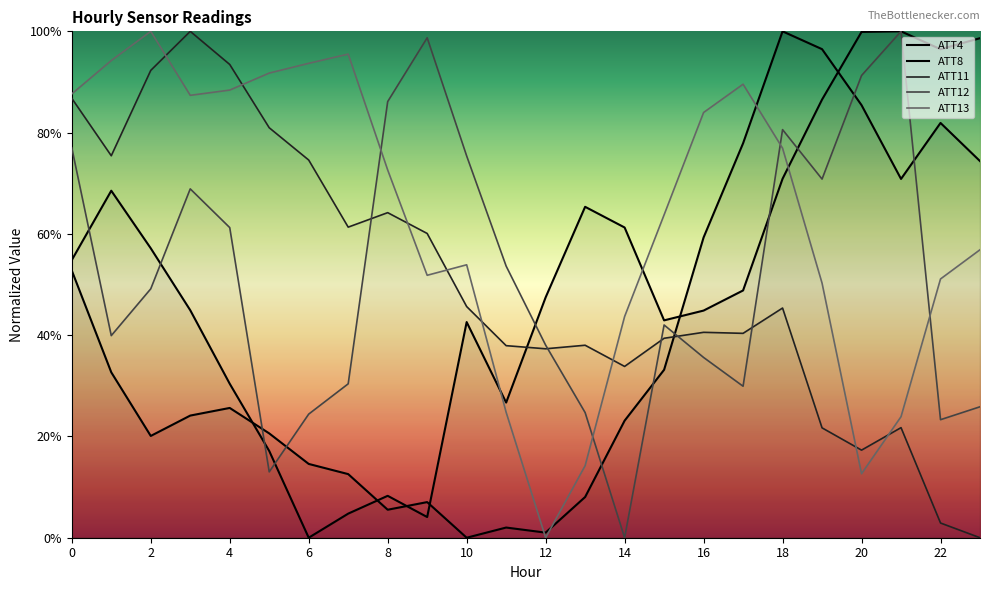

Is it true that ATT4 equals 0.2 at 2?

True